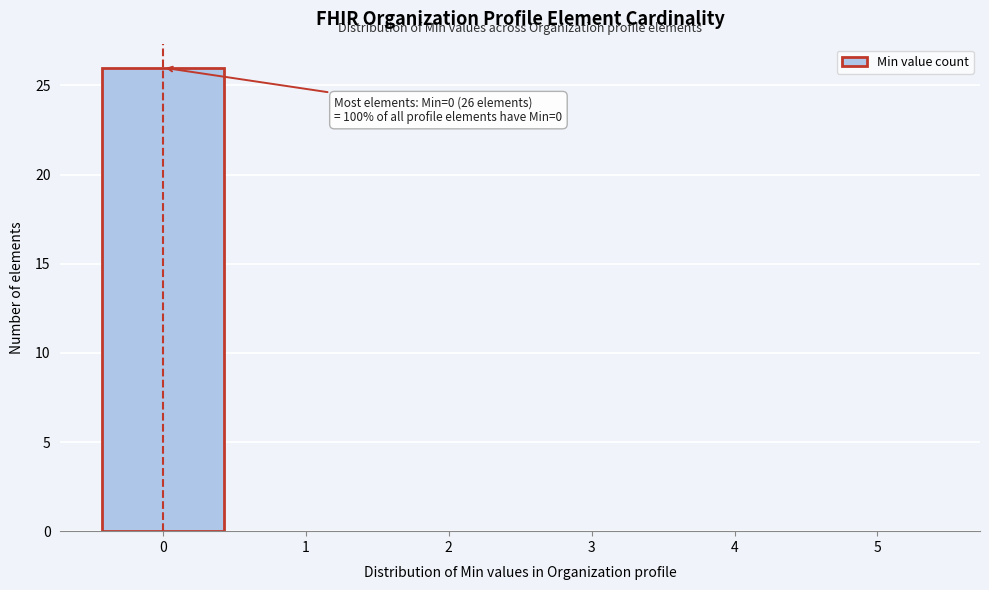

Over which range of the x-axis is the bar tallest?

-0.5 to 0.5